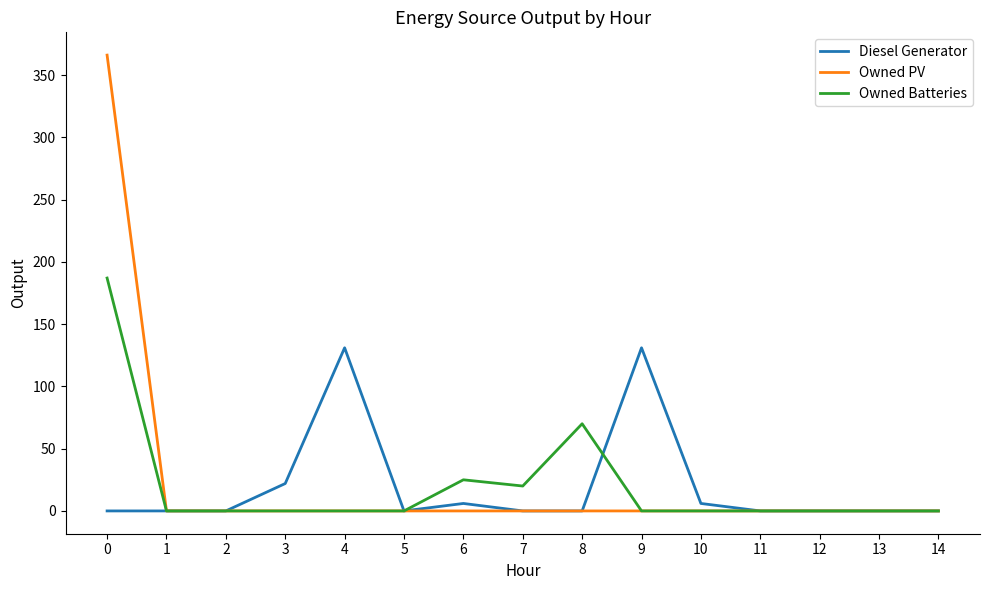

What is the maximum value for Diesel Generator?

131